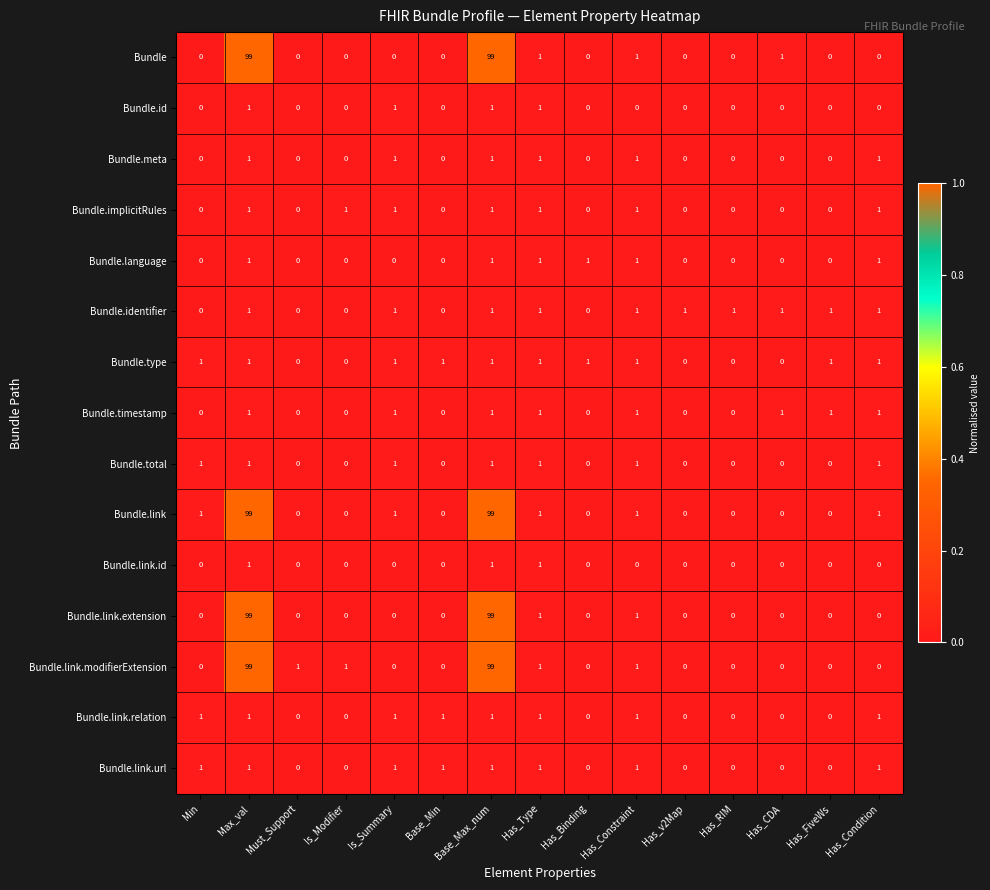

Is the value of Bundle.link.extension at Max_val greater than the value of Bundle.type at Must_Support?

Yes